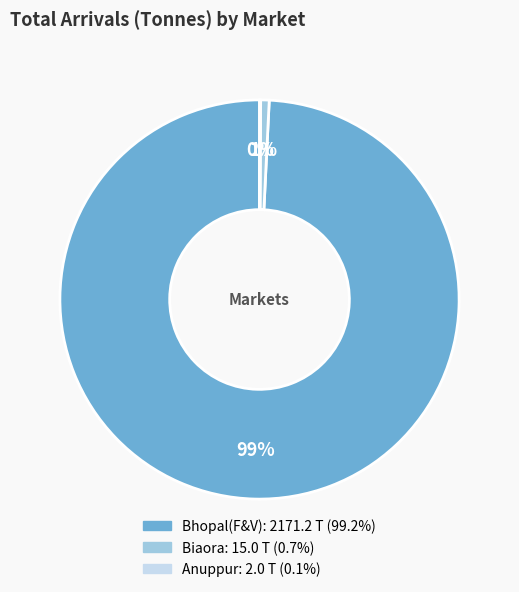

To the nearest percent, what is the difference between the largest and smallest slice percentages?

99%